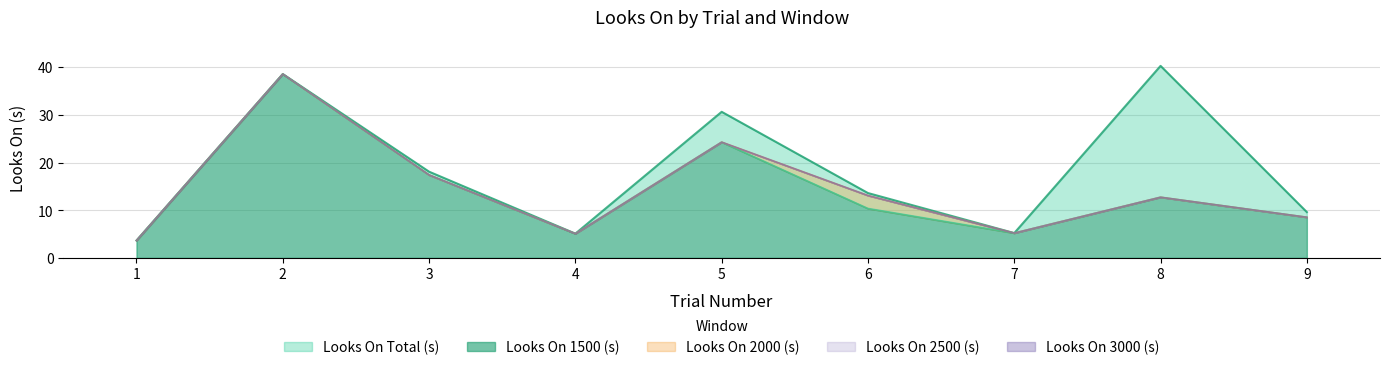

True or false: Looks On 2500 (s) and Looks On 2000 (s) intersect in this chart.

False